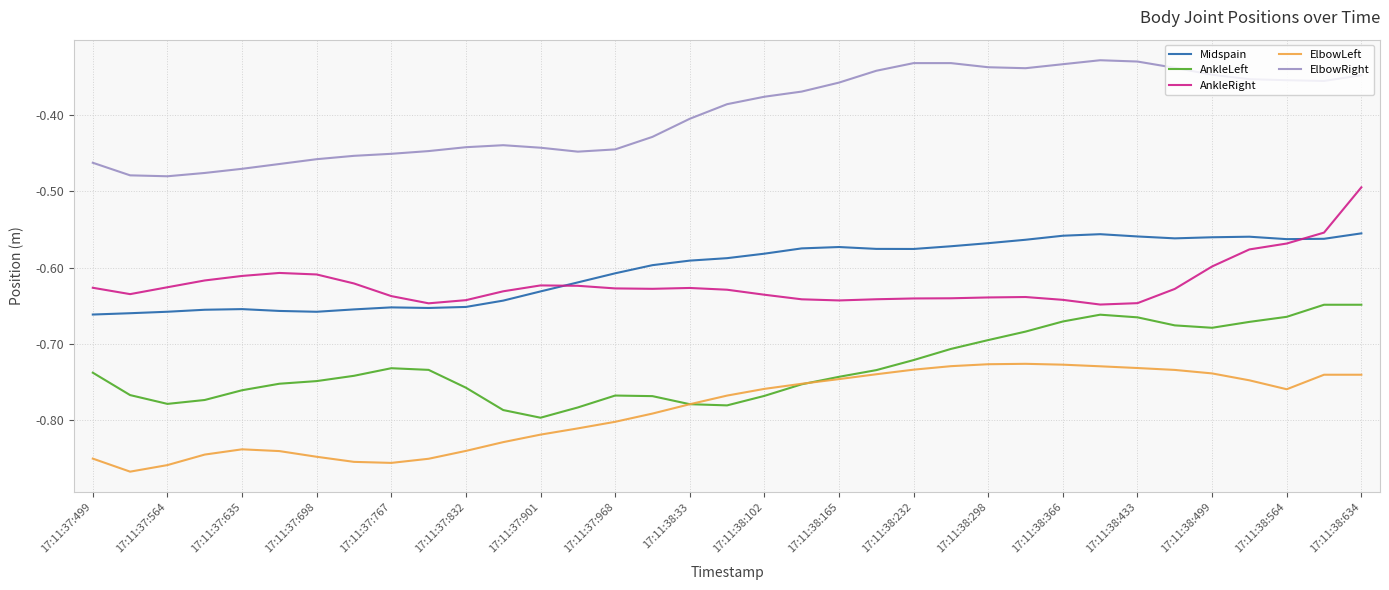

True or false: ElbowLeft and AnkleRight intersect in this chart.

False